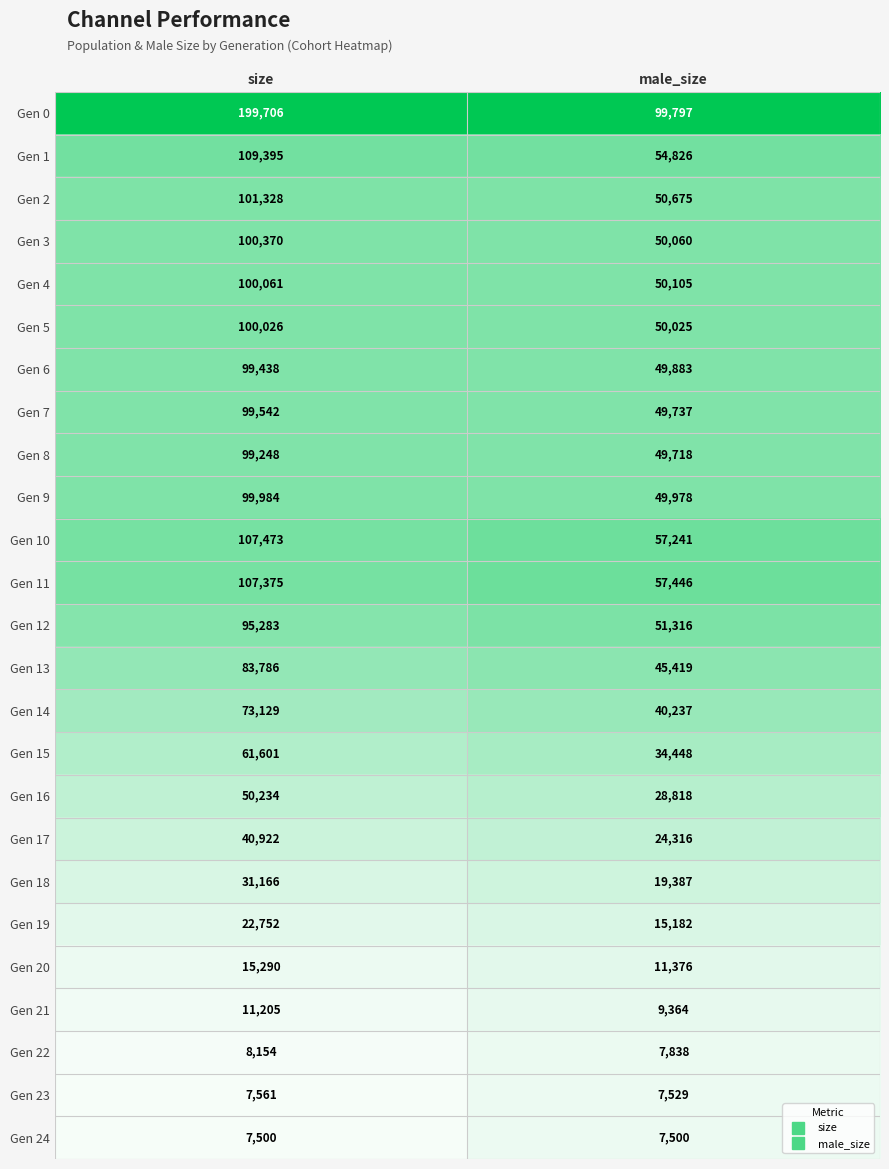

At which label does Gen 22 reach its minimum?

male_size